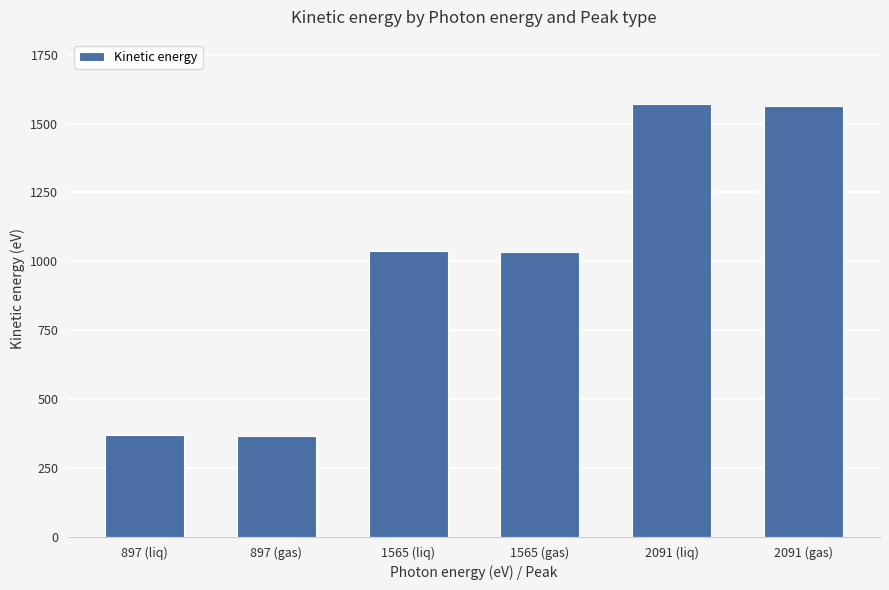

What is the change in value from 2091 (liq) to 2091 (gas)?

-4.0